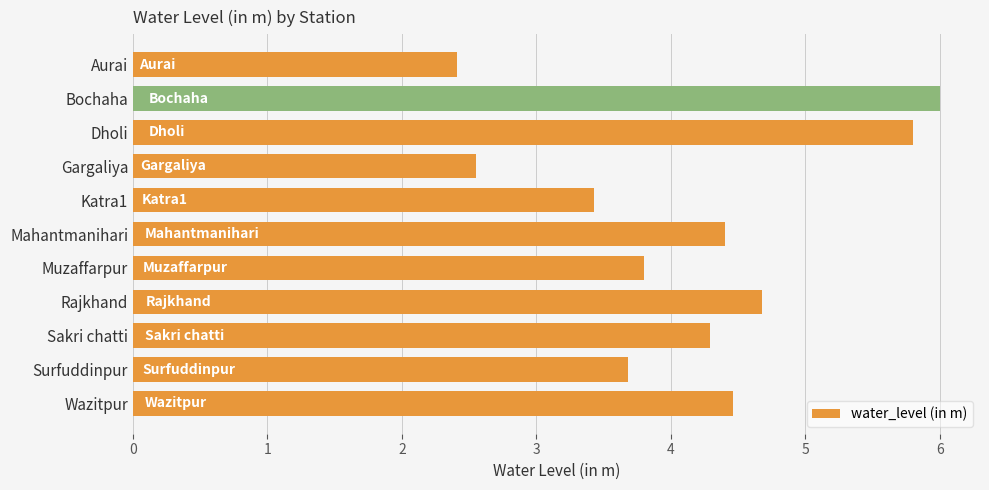

Is it true that the value at Bochaha is 6.0?

True